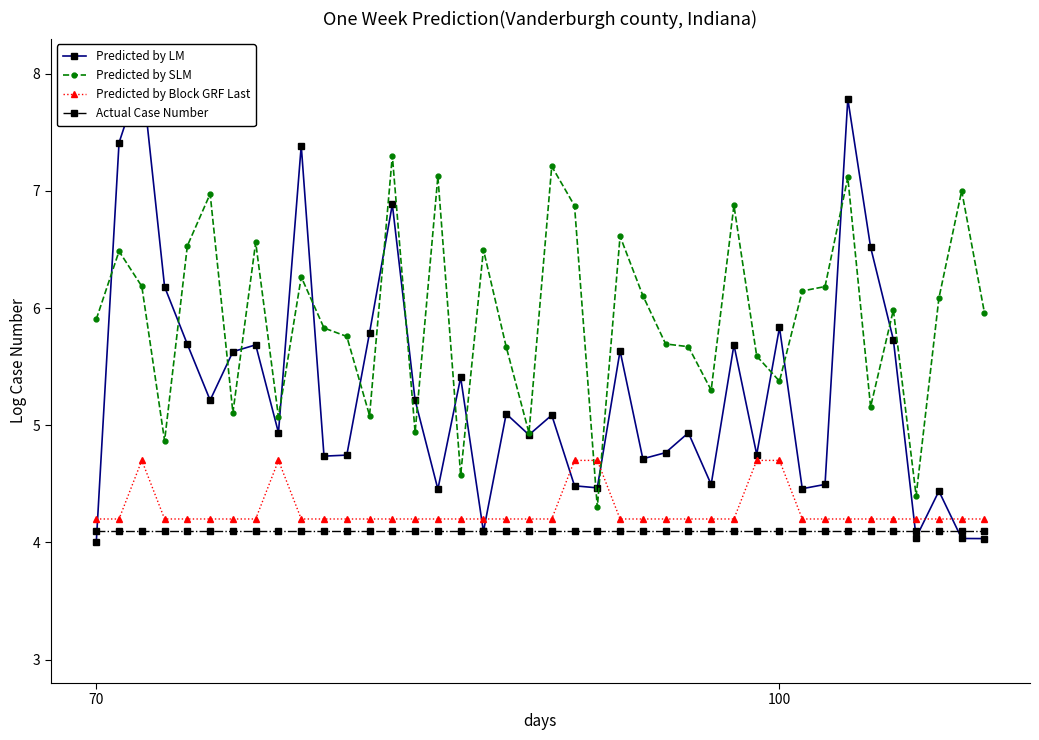

Where does the Predicted by SLM series first go above 5?

70